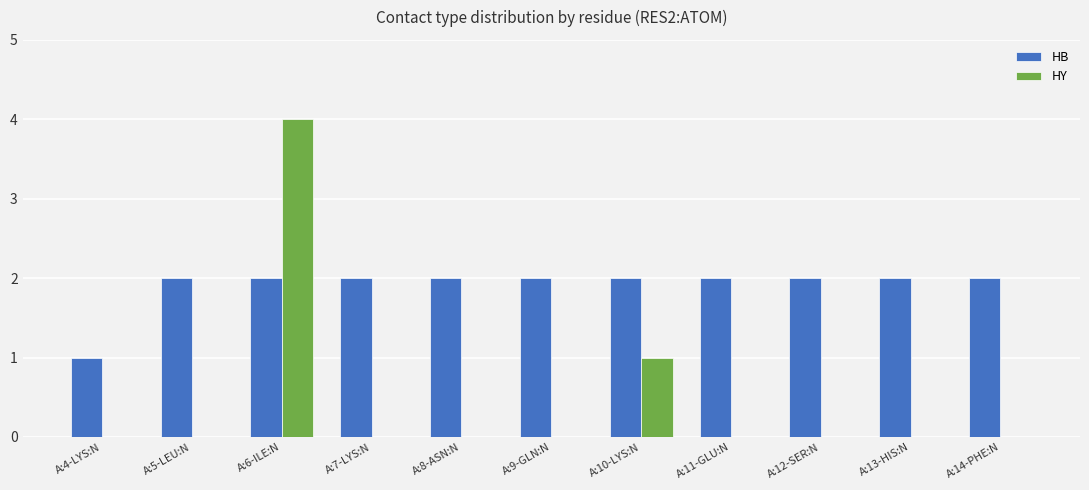

Which label corresponds to the largest value in the chart?

A:6-ILE:N